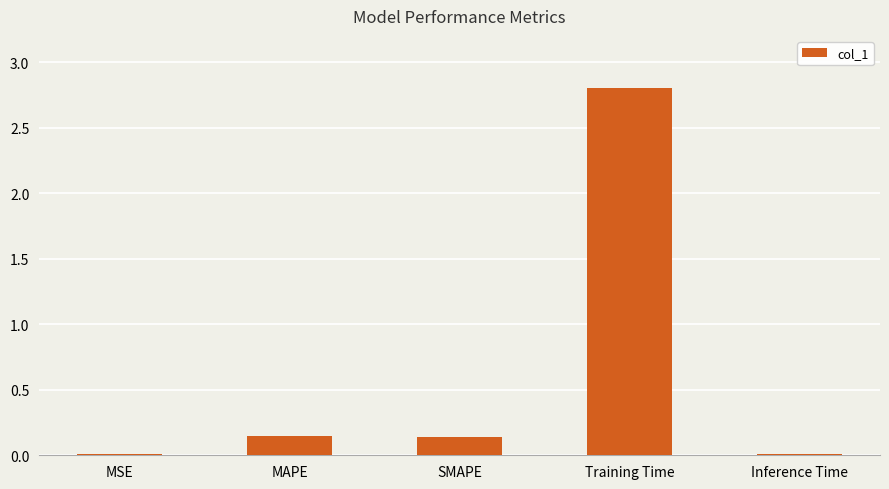

True or false: the data shows 0.0 at Inference Time.

True